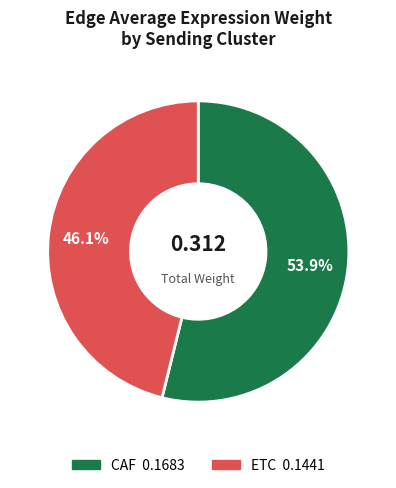

Which has a higher value, ETC or CAF?

CAF